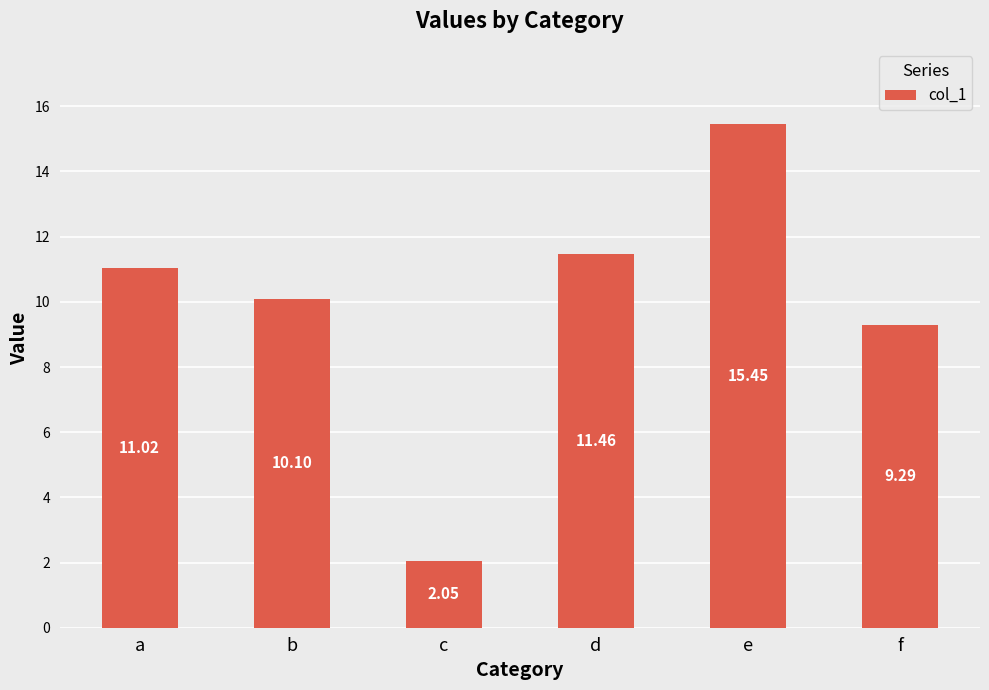

At which label is the value closest to 8?

f